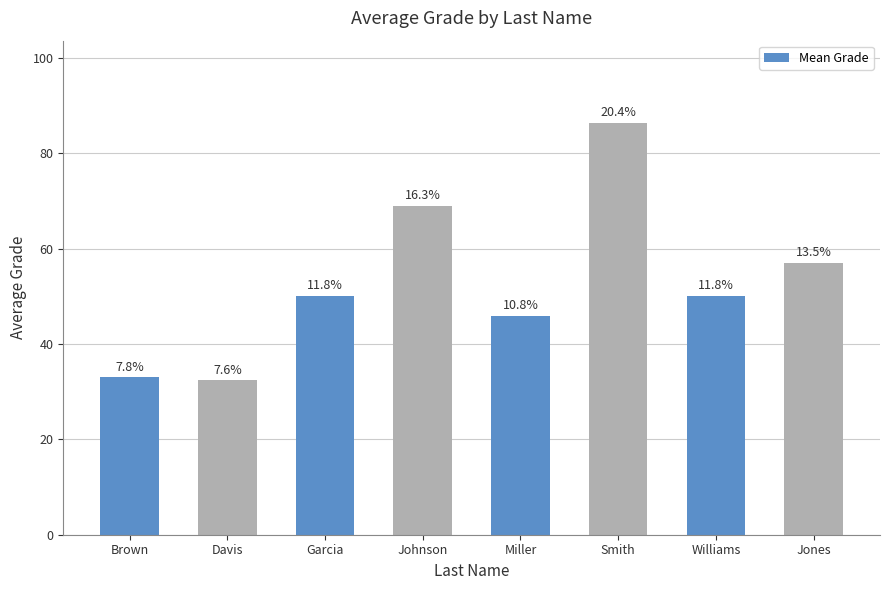

List the labels in order of value, largest first.

Smith, Johnson, Jones, Garcia, Williams, Miller, Brown, Davis